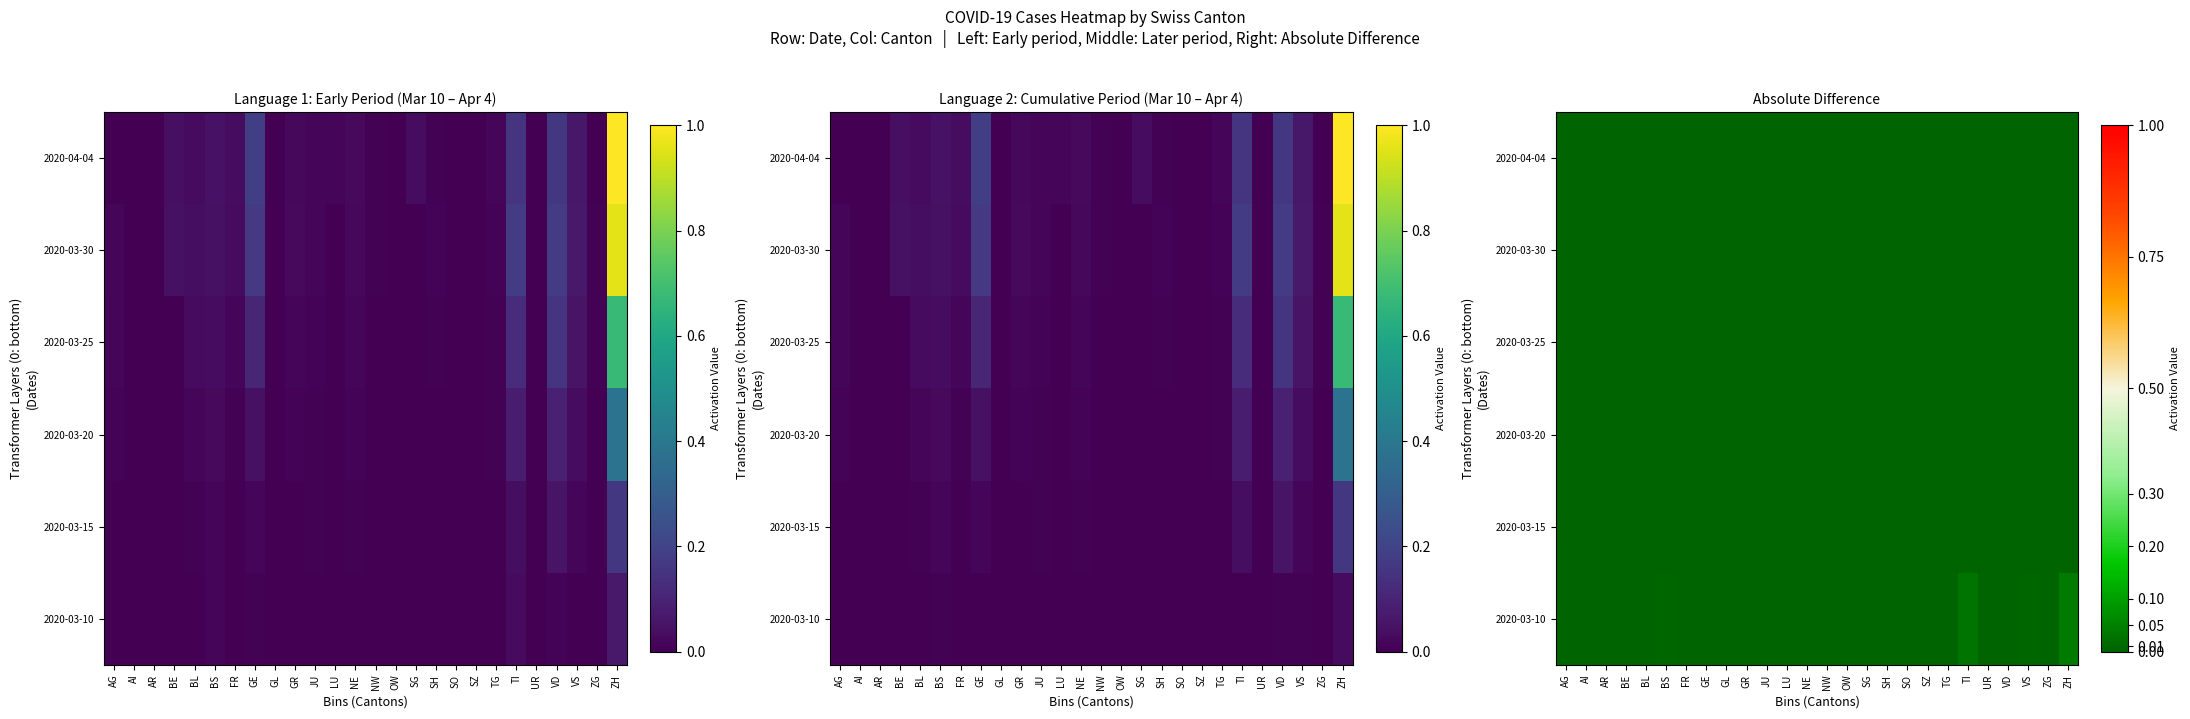

Between SO and LU, which is larger?

SO